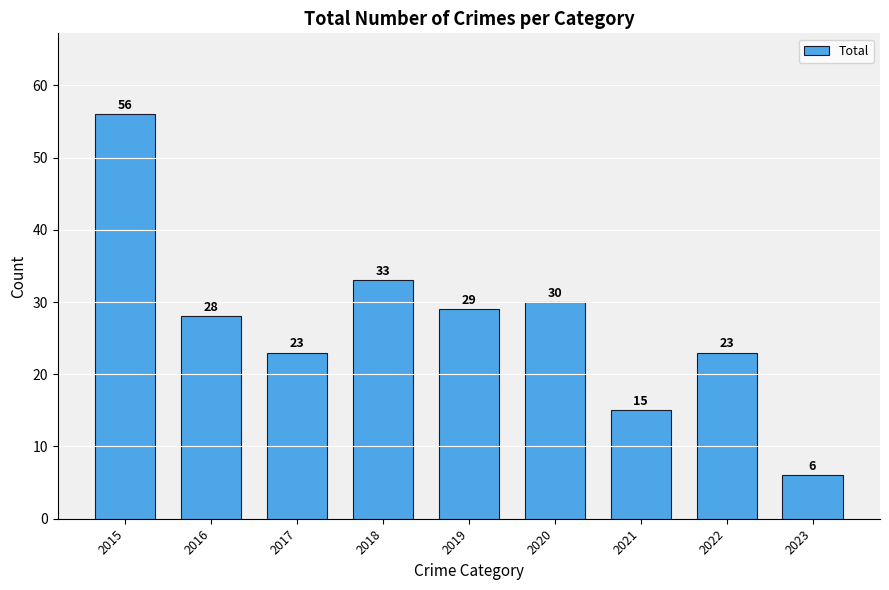

At which label does the data first exceed 28?

2015